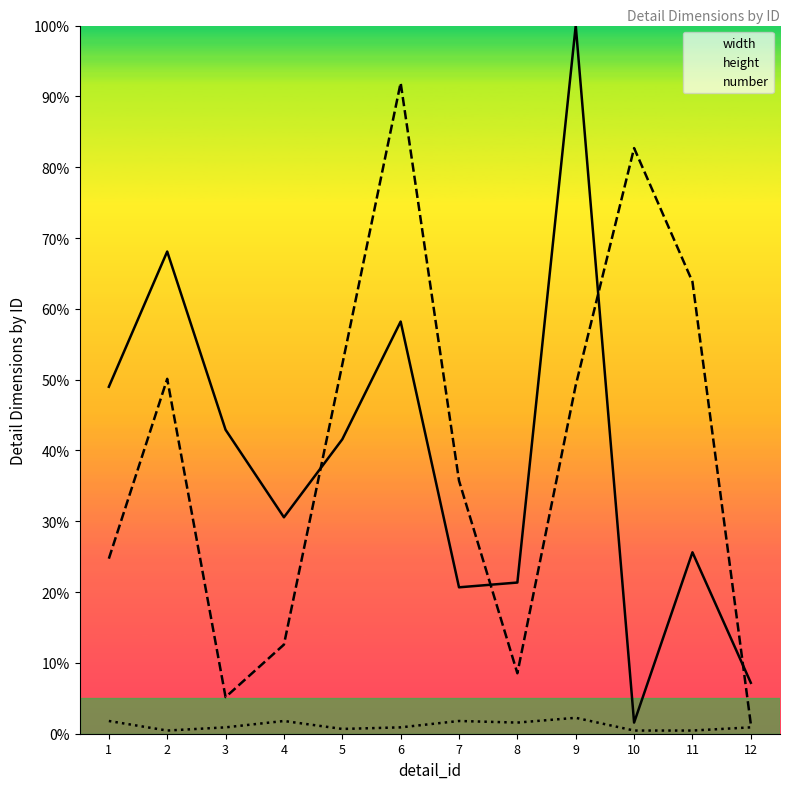

Reading left to right, transcribe all the data shown in this chart.

width: 1=49.0	2=68.1	3=42.9	4=30.6	5=41.6	6=58.2	7=20.7	8=21.3	9=100.0	10=1.6	11=25.6	12=7.2
height: 1=24.7	2=50.1	3=5.2	4=12.6	5=52.1	6=91.9	7=35.7	8=8.5	9=49.2	10=82.7	11=63.8	12=1.3
number: 1=1.8	2=0.4	3=0.9	4=1.8	5=0.7	6=0.9	7=1.8	8=1.6	9=2.2	10=0.4	11=0.4	12=0.9